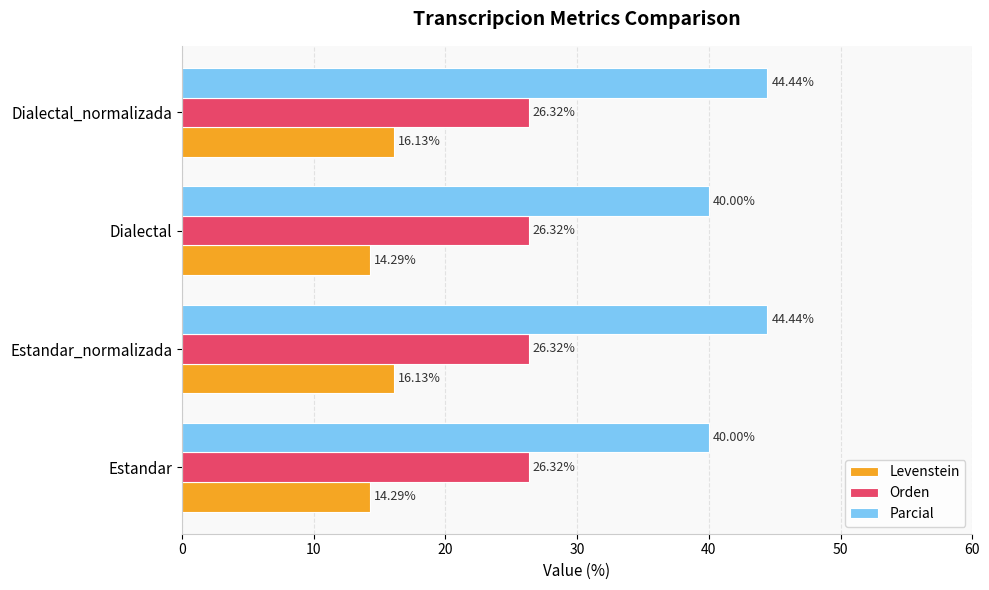

What is the difference between the highest and lowest values at Estandar?

25.7